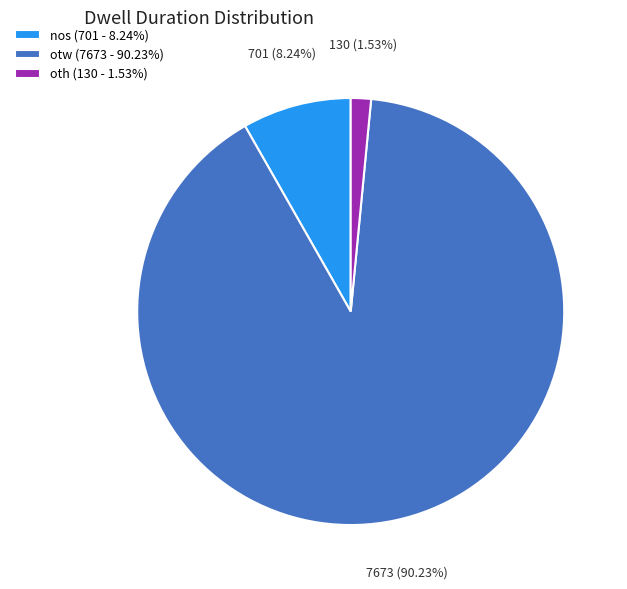

Combined, what portion of the pie is oth and otw?

91.8%